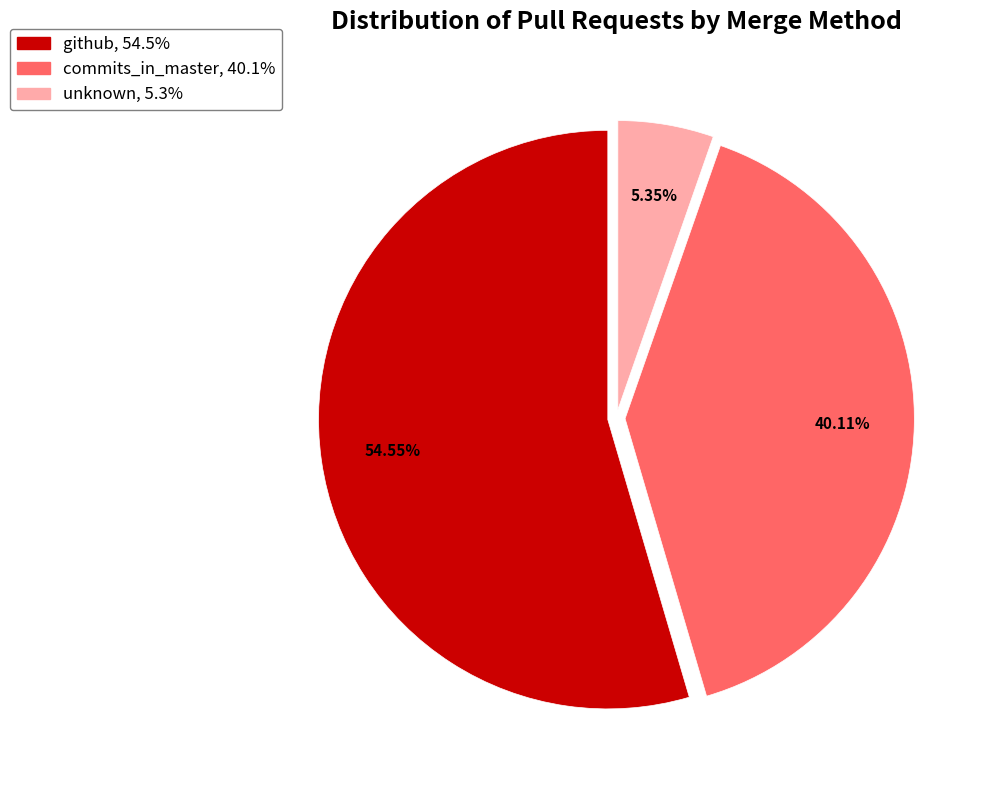

Between commits_in_master and unknown, which is larger?

commits_in_master